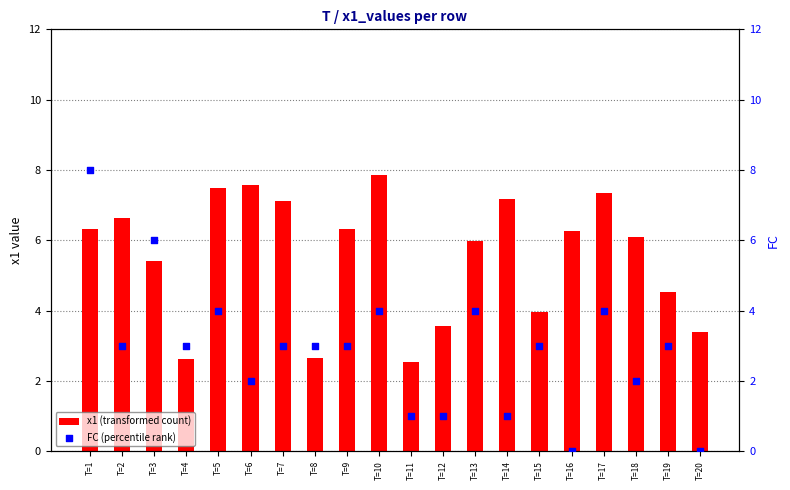

What are all the series names shown in the legend?

x1 (transformed count), FC (percentile rank)